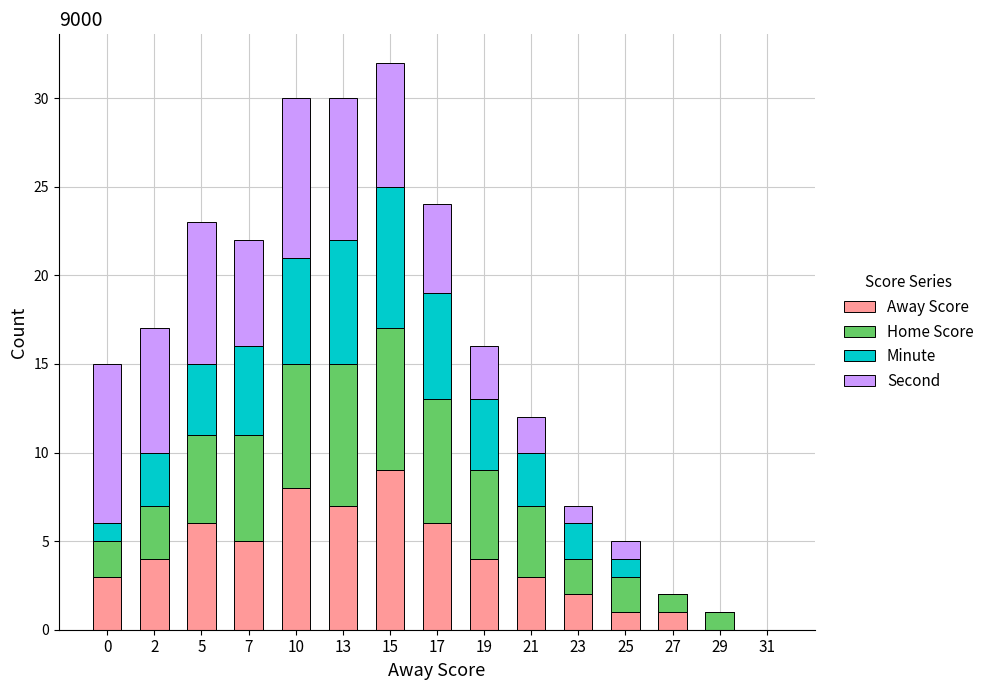

The Away Score series shows 10 at 5. True or false?

False